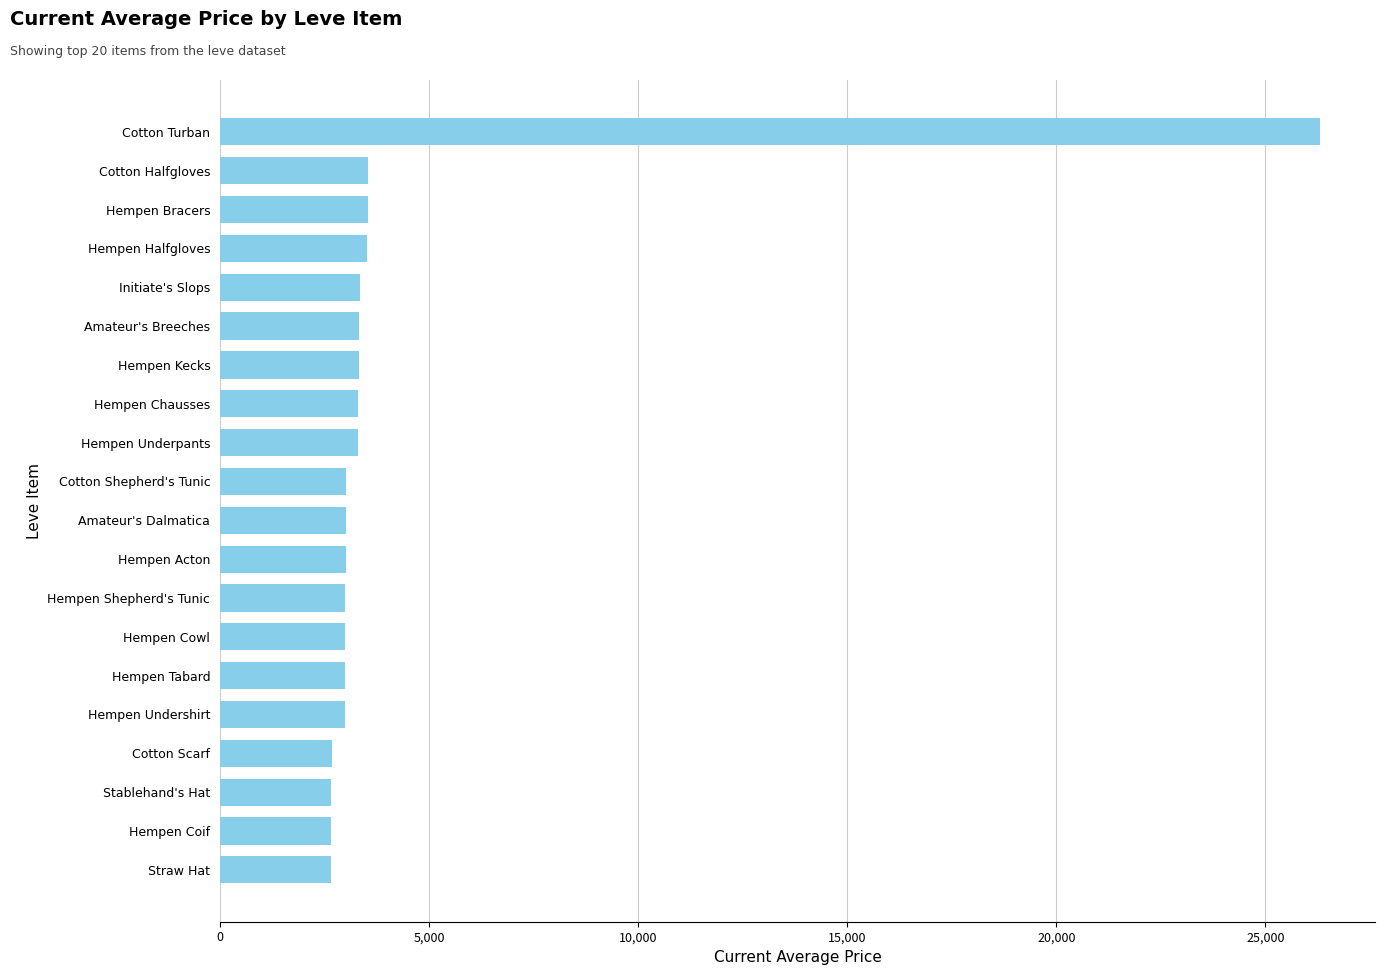

What is the difference between the maximum and minimum values?

23646